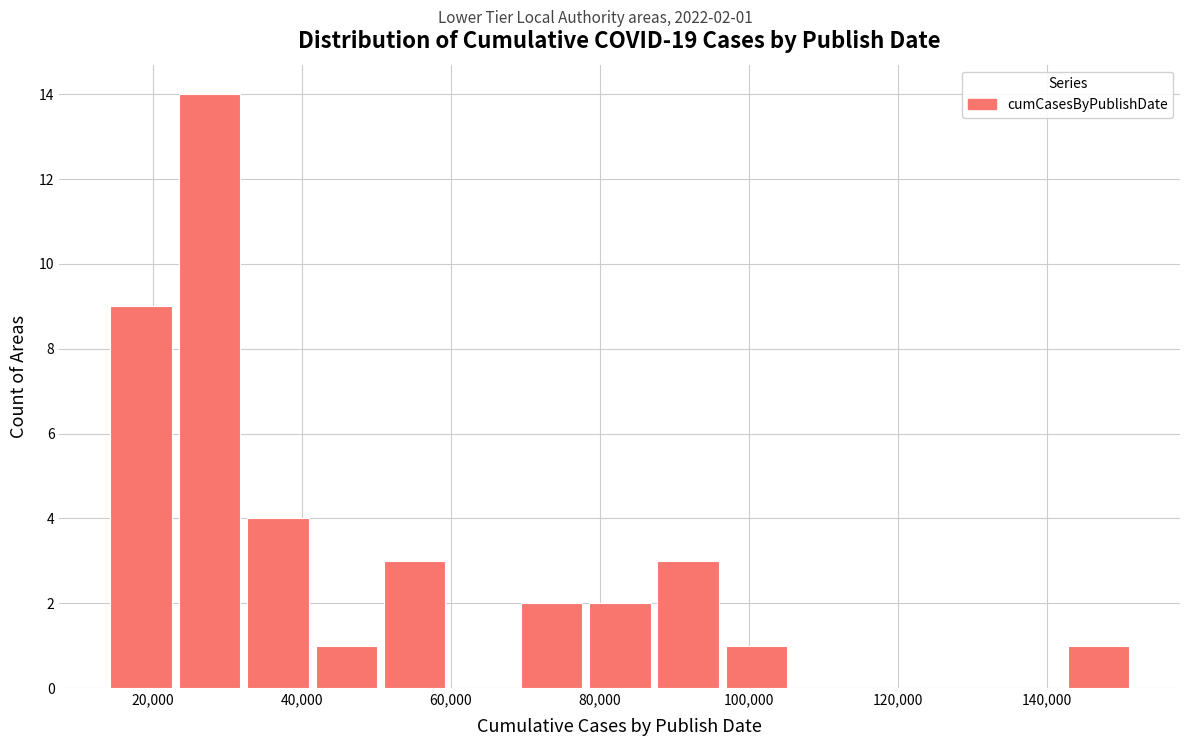

Which range on the x-axis has the tallest bar?

24000 to 32000